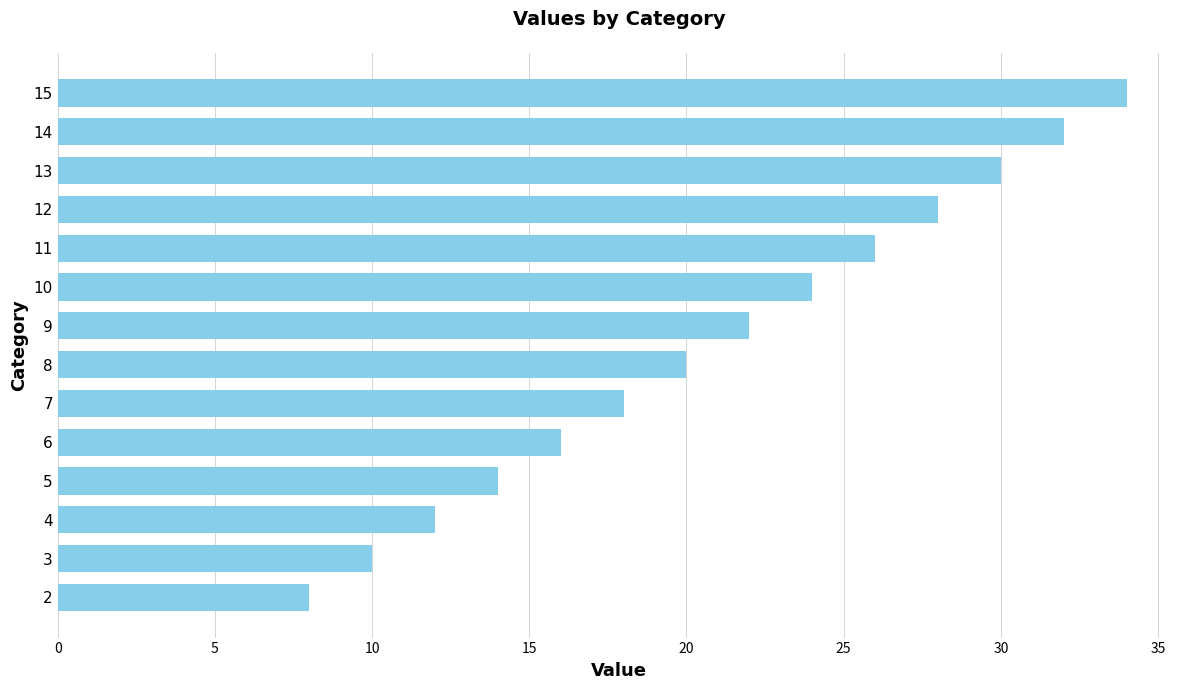

What is the sum of all values?

294